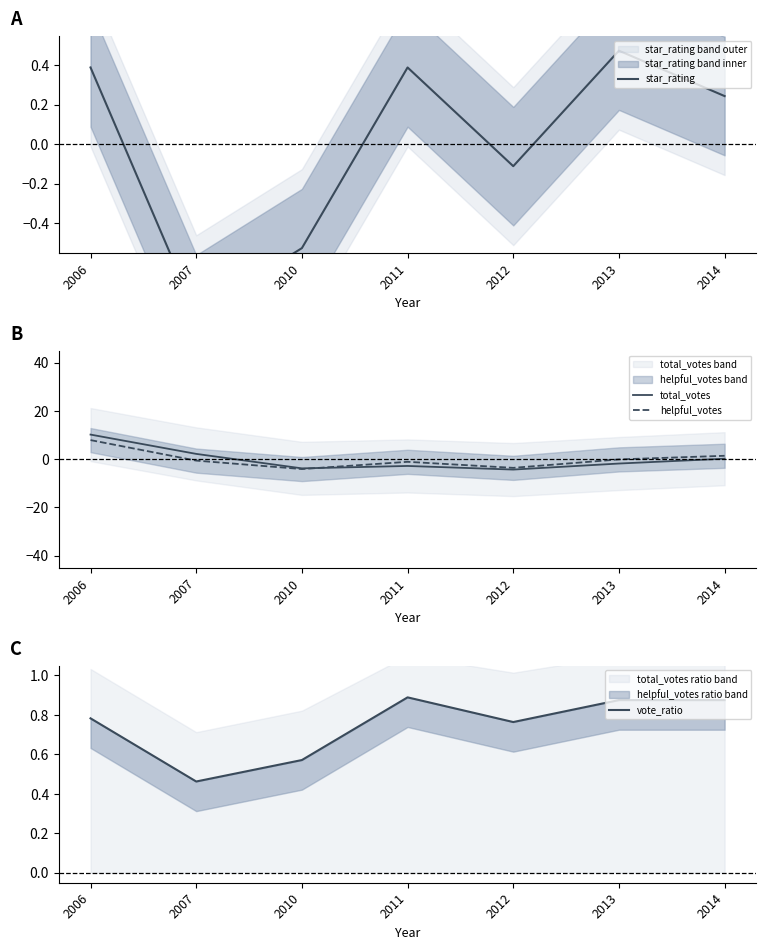

Reading left to right, transcribe all the data shown in this chart.

star_rating: 2006=0.4	2007=-0.9	2010=-0.5	2011=0.4	2012=-0.1	2013=0.5	2014=0.2
total_votes: 2006=10.2	2007=2.2	2010=-3.8	2011=-2.8	2012=-4.3	2013=-1.8	2014=0.2
helpful_votes: 2006=7.9	2007=-0.6	2010=-4.1	2011=-1.1	2012=-3.6	2013=-0.1	2014=1.4
vote_ratio: 2006=0.8	2007=0.5	2010=0.6	2011=0.9	2012=0.8	2013=0.9	2014=0.9